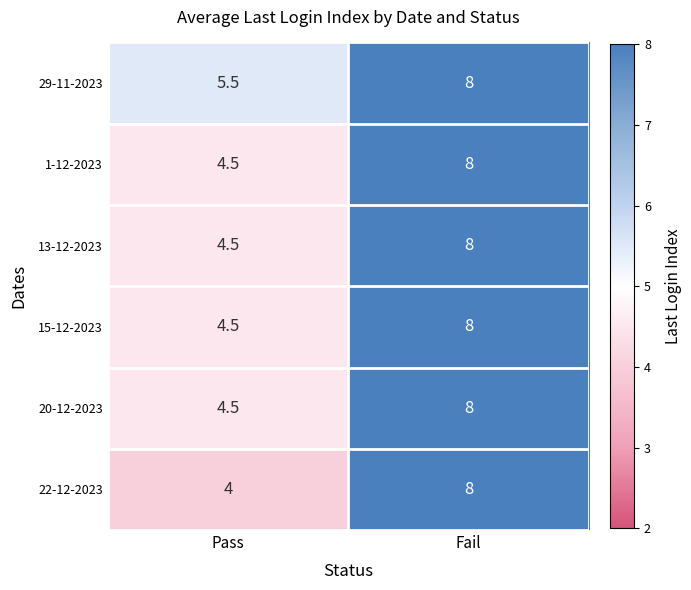

Which series has the largest total across all categories?

29-11-2023